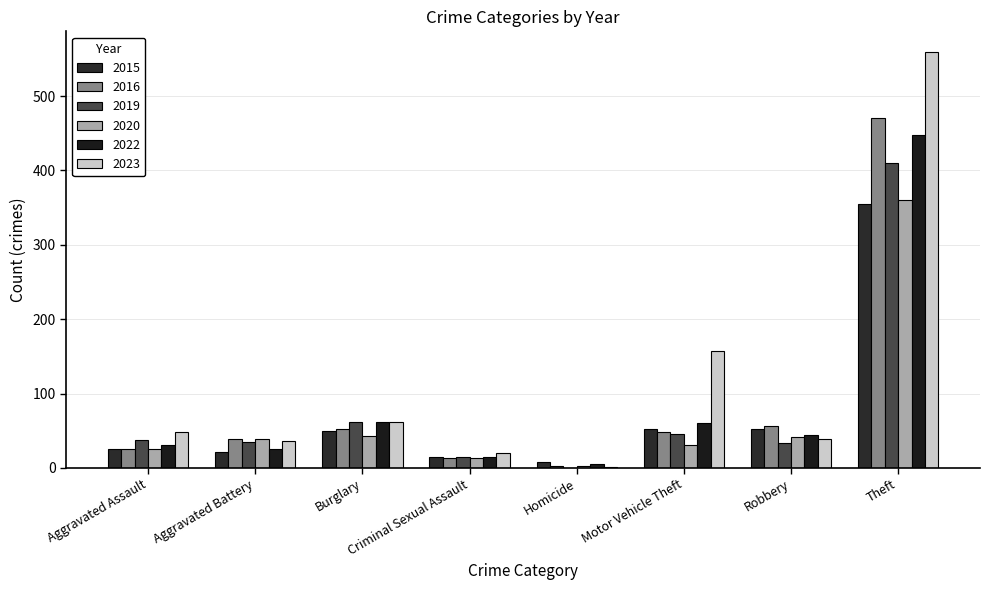

What value does the 2022 series have at Motor Vehicle Theft, to the nearest 5?

60